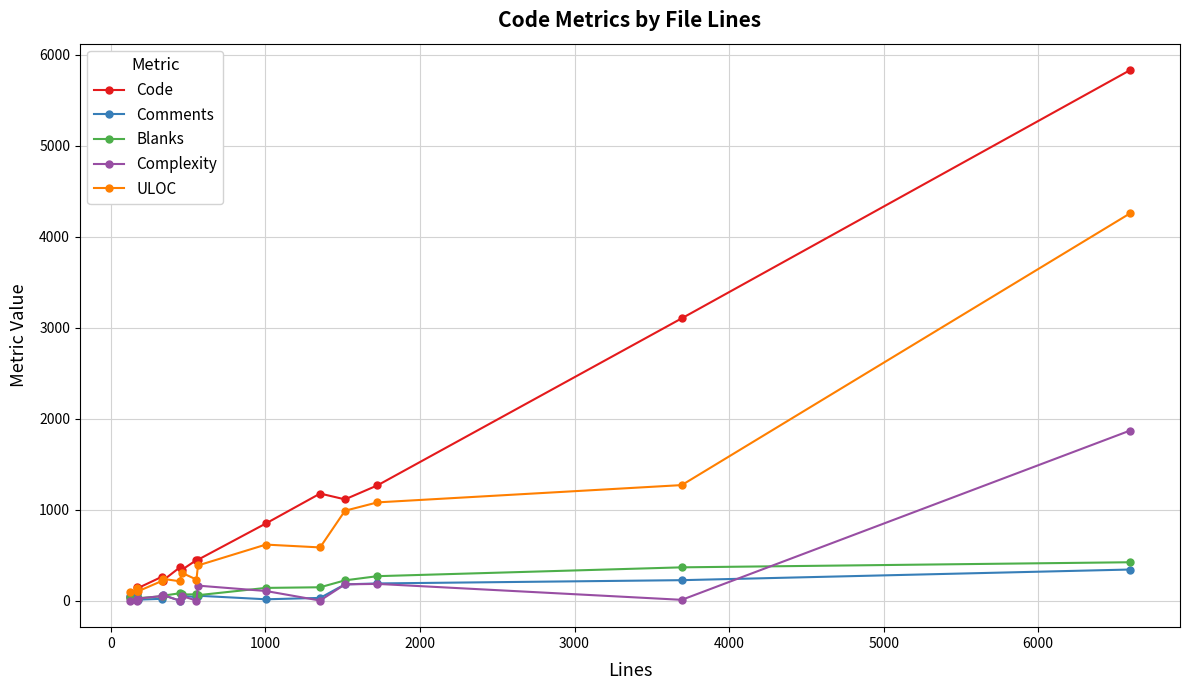

What is the highest value of the Complexity series?

1869